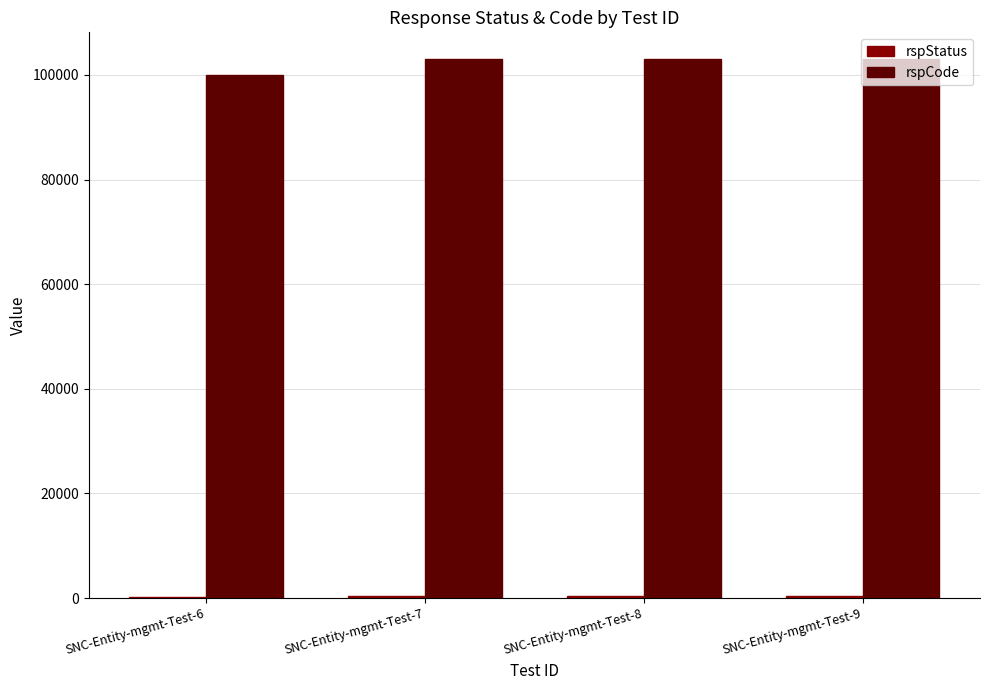

How many data points does each series have?

4